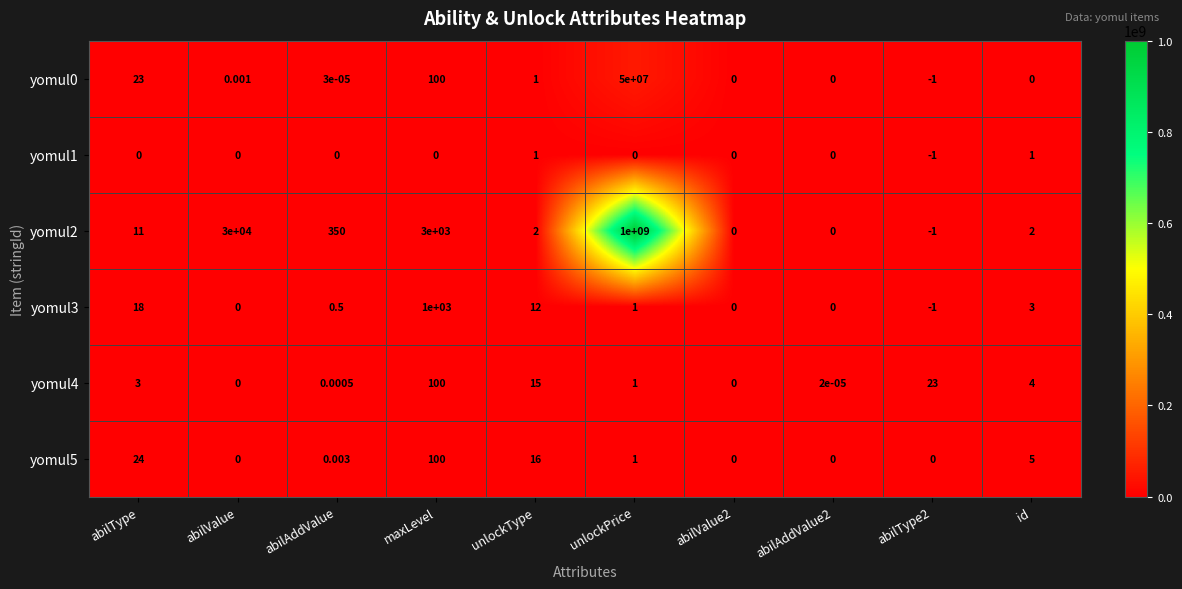

Where does the yomul5 series first go above 1?

abilType